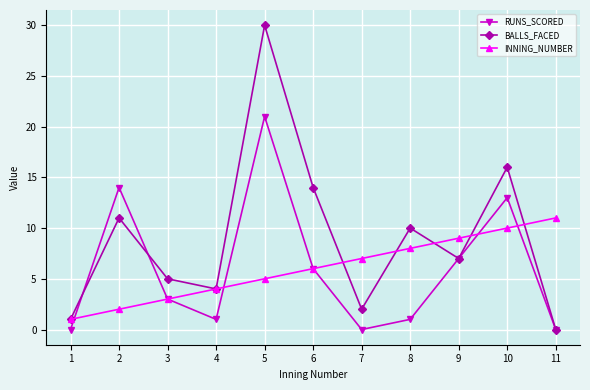

How many interior local peaks does the BALLS_FACED series have?

4